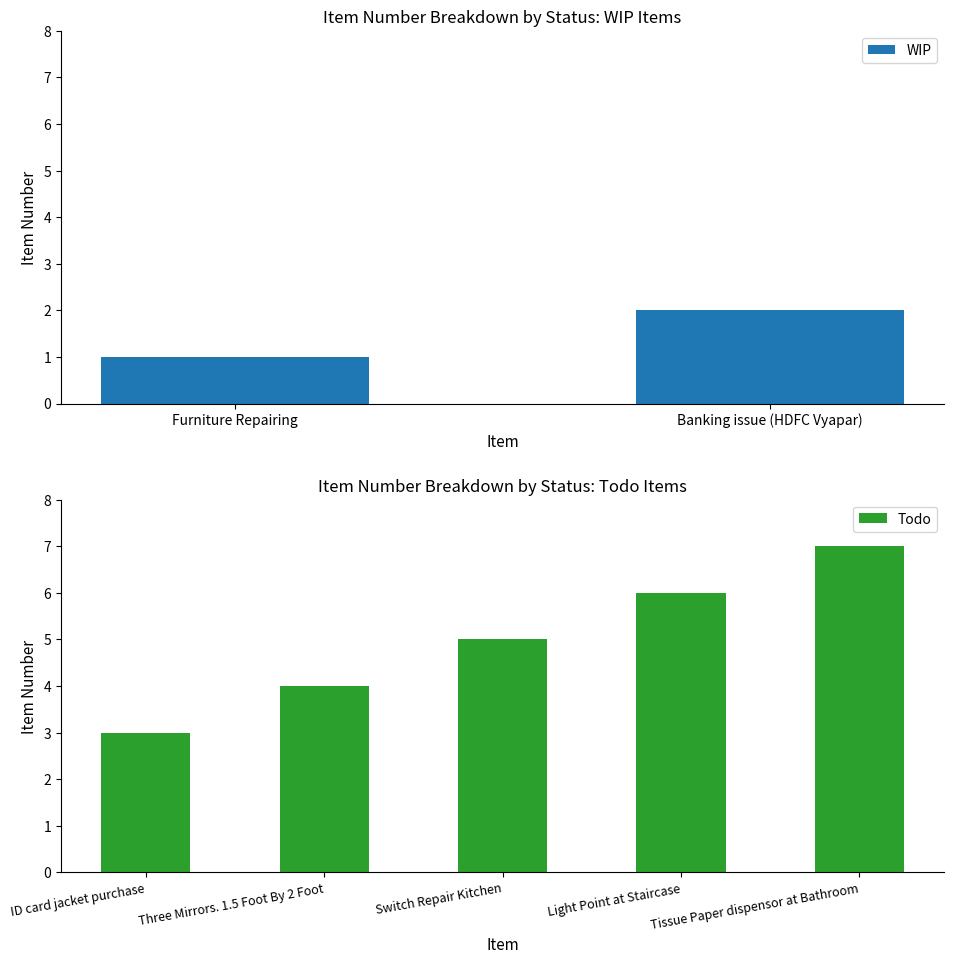

What is the sum of the Todo values at Three Mirrors. 1.5 Foot By 2 Foot and Tissue Paper dispensor at Bathroom?

11